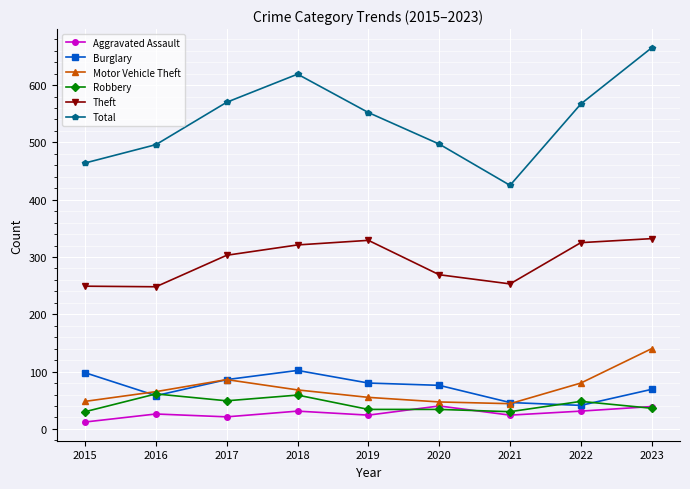

Is the value of Theft at 2015 greater than the value of Aggravated Assault at 2019?

Yes